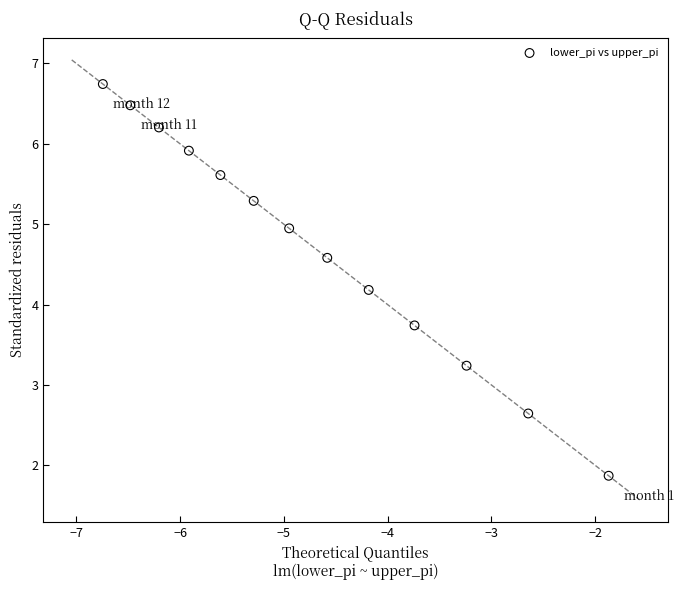

What Y value in the scatter plot is closest to 4?

4.2